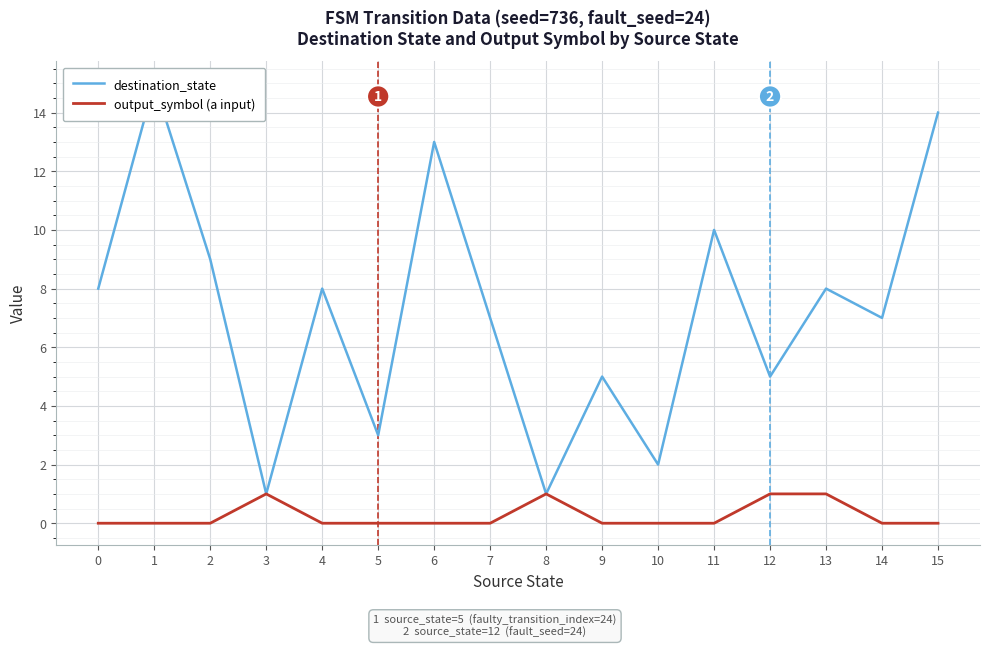

Reading right to left, extract all data points from this chart.

destination_state: 14	7	8	5	10	2	5	1	7	13	3	8	1	9	15	8
output_symbol (a input): 0	0	1	1	0	0	0	1	0	0	0	0	1	0	0	0